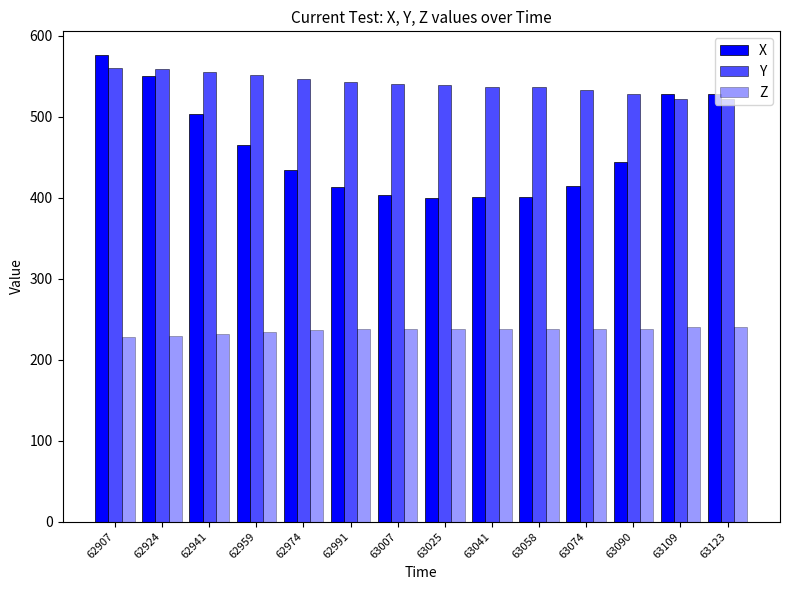

How many data points does each series have?

14